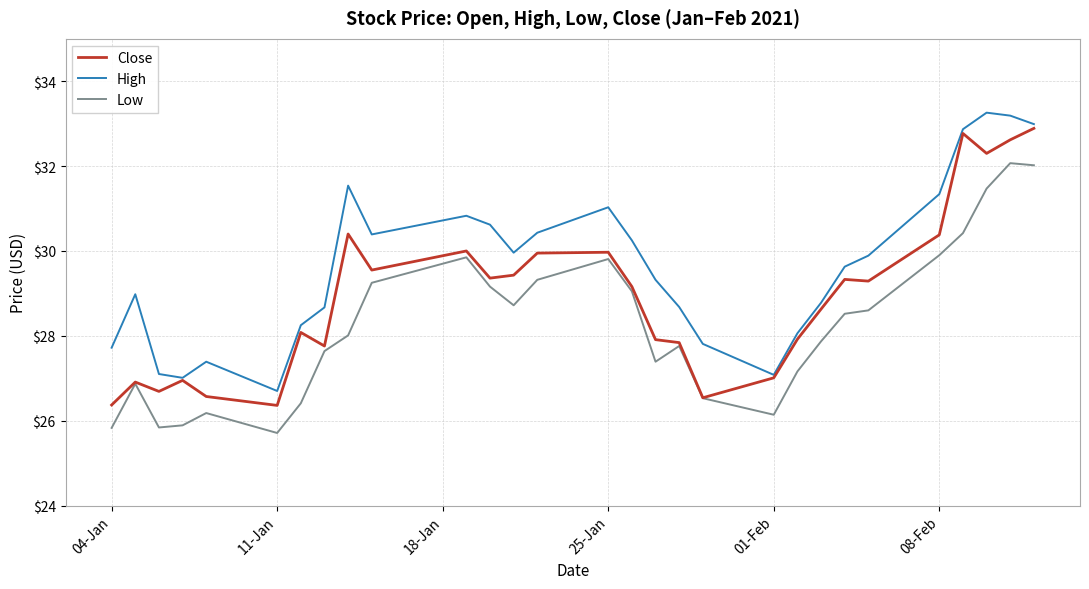

List the series in order of their overall mean, lowest first.

Low, Close, High